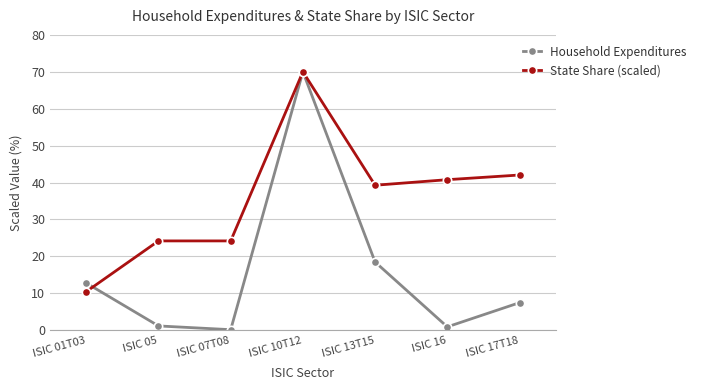

Is it true that Household Expenditures equals 11.9 at ISIC 17T18?

False